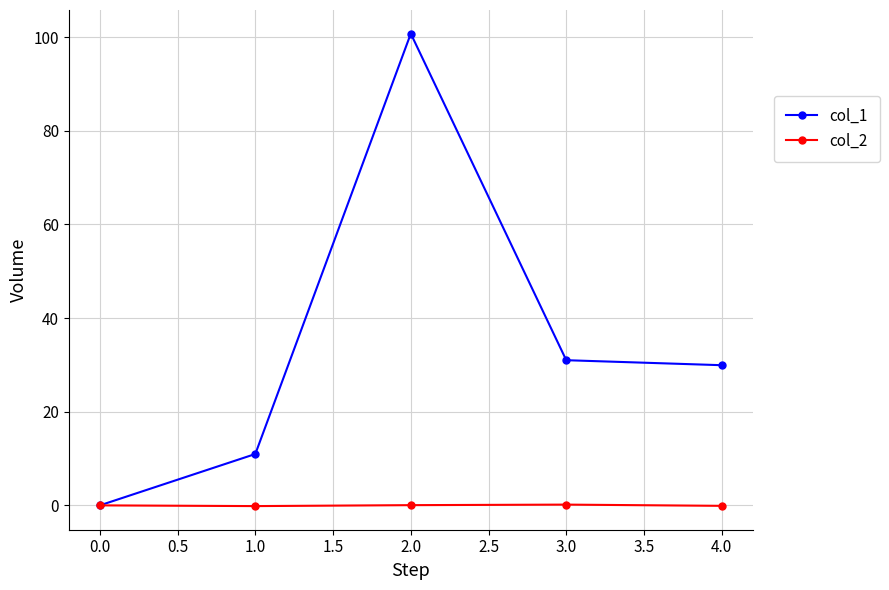

Where is the first local maximum for col_1?

2.0